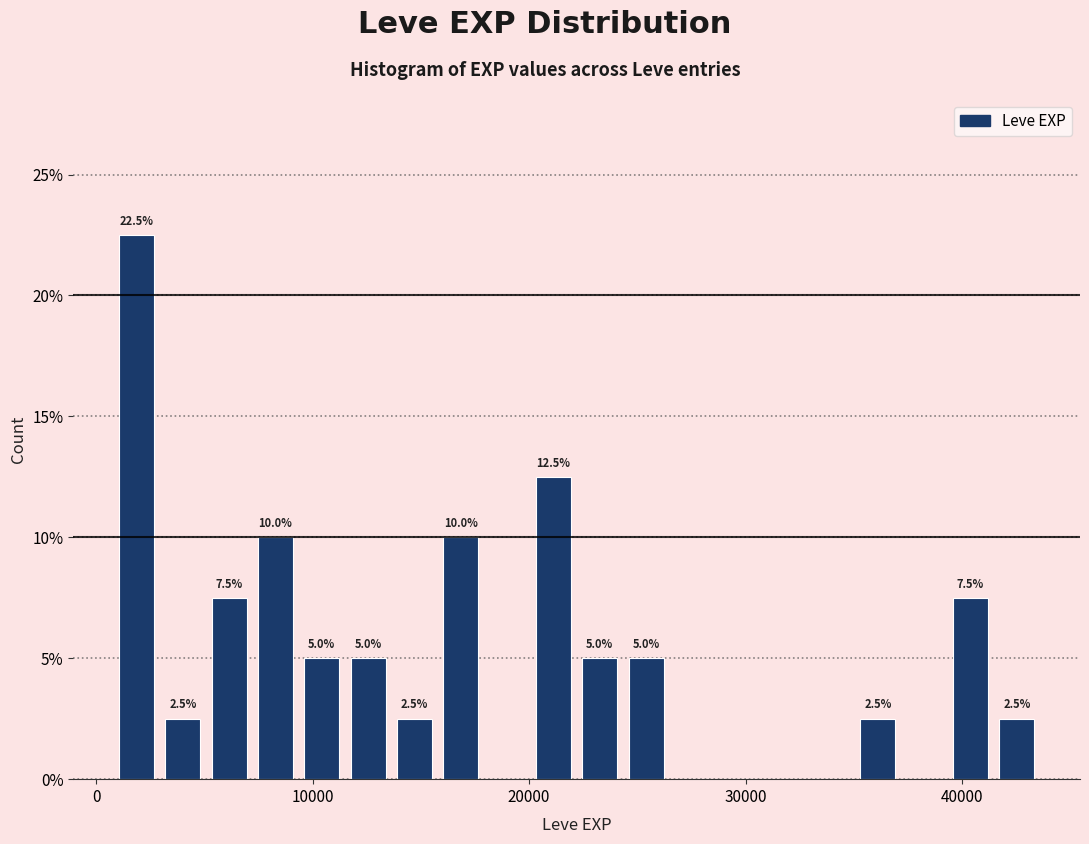

Around what value on the x-axis is the tallest bar? Give the approximate position of its centre, as read against the axis.

2000